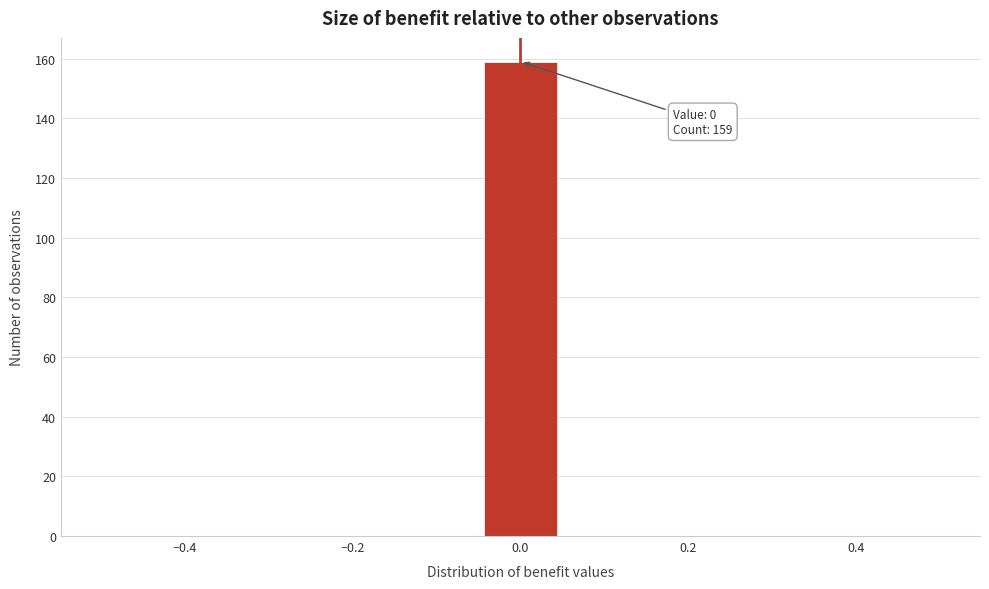

Over which range of the x-axis is the bar tallest?

-0.04 to 0.04